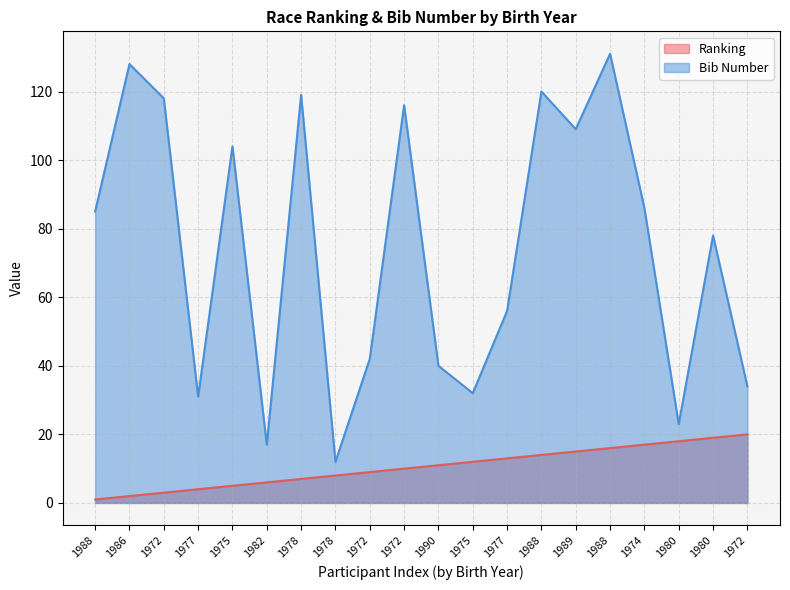

What is the approximate value of Ranking at 1990?

11